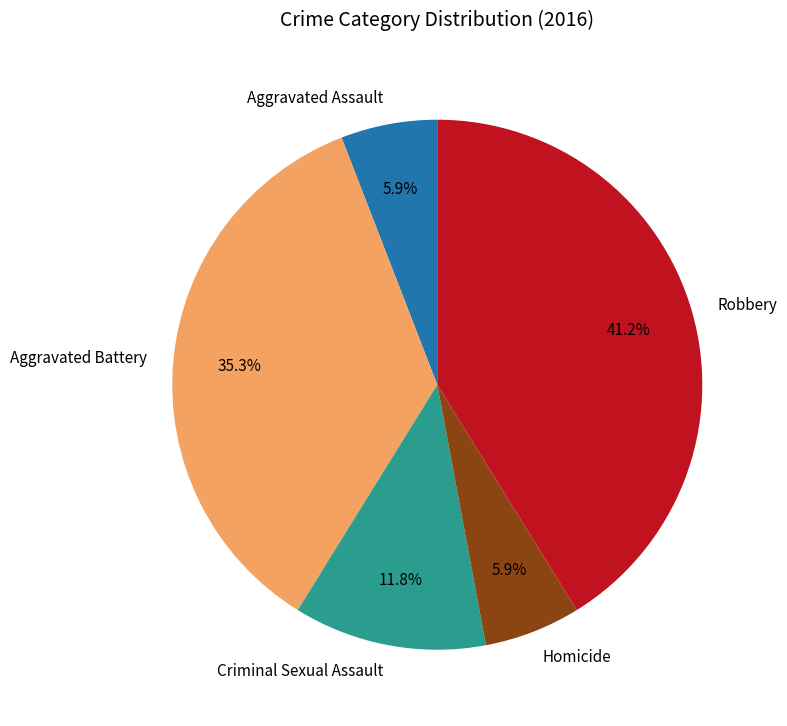

Which category has the biggest portion of the pie?

Robbery